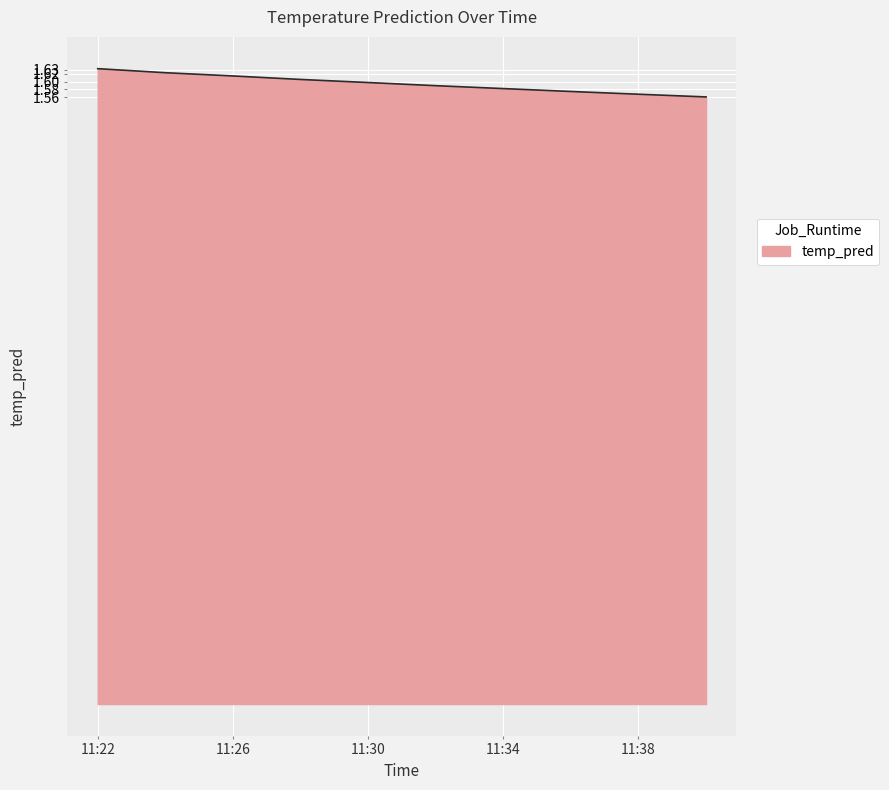

What is the sum of all values?

15.9